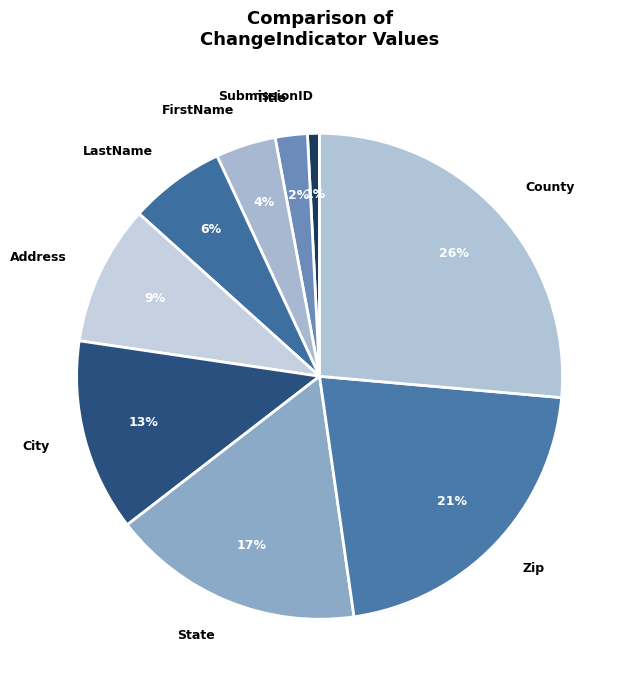

Between SubmissionID and Zip, which is larger?

Zip